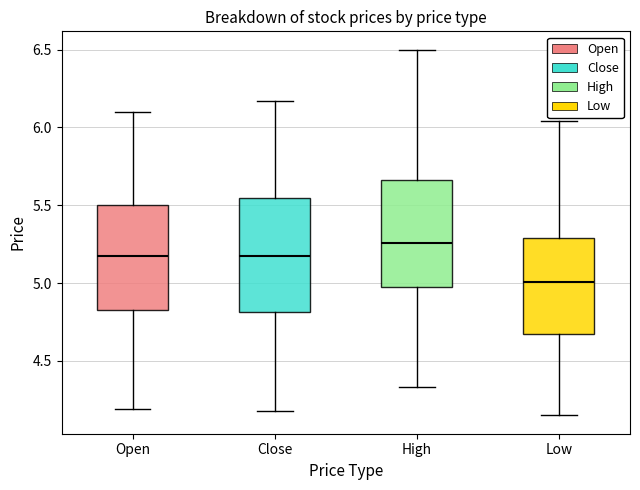

Reading left to right, transcribe this box plot: for each box, give where its median line is, the range the box spans, and where its two whiskers end, as read against the y-axis. The values are not printed on the chart, so give them approximately, as read against the axis.

Open: median 5.20, box 4.85 to 5.50, whiskers 4.20 to 6.10
Close: median 5.20, box 4.80 to 5.55, whiskers 4.20 to 6.15
High: median 5.25, box 5.00 to 5.65, whiskers 4.35 to 6.50
Low: median 5.00, box 4.70 to 5.30, whiskers 4.15 to 6.05